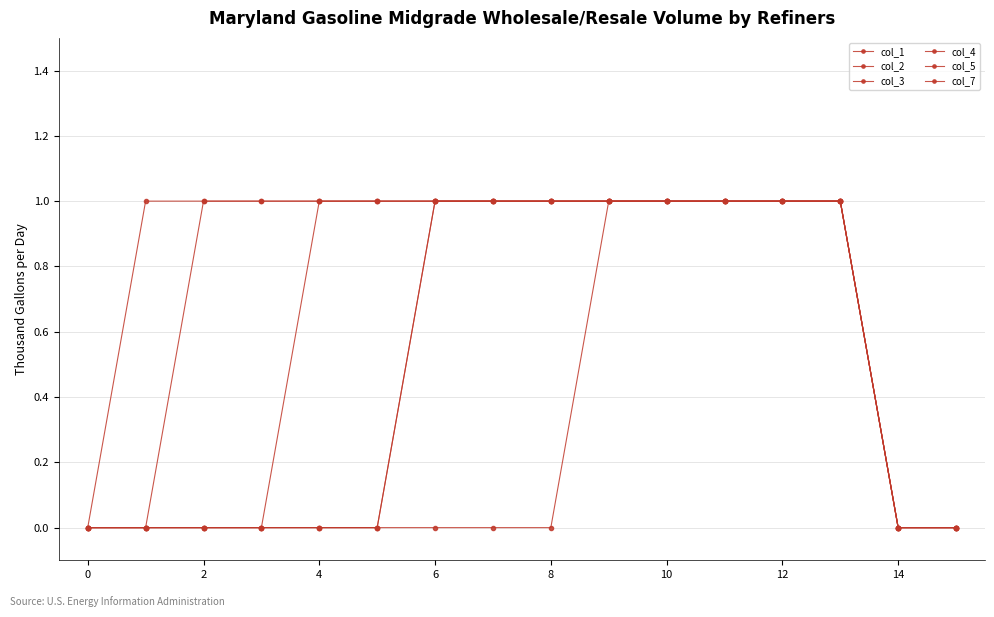

Does the chart have visible grid lines?

Yes